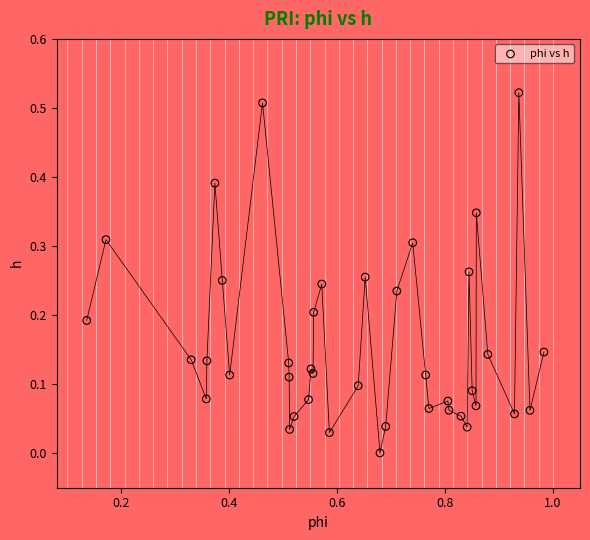

What is the range of X values (max minus min)?

0.8